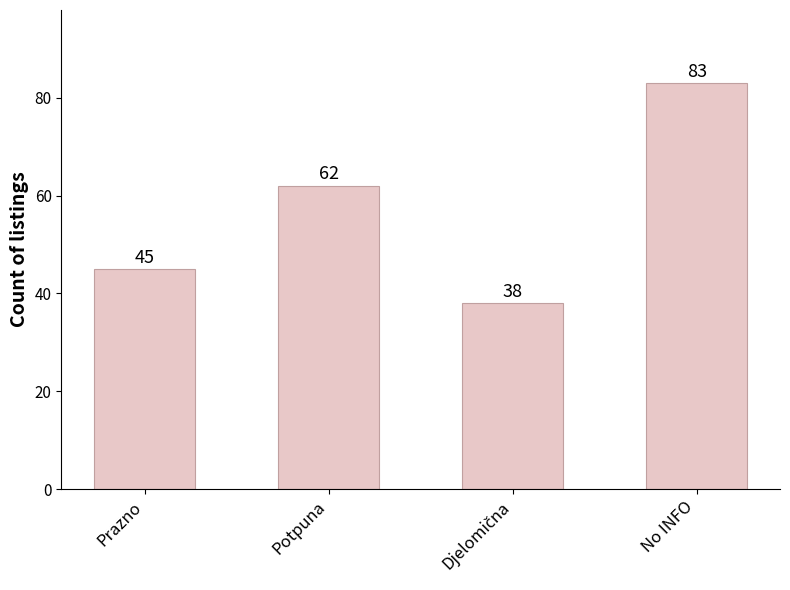

Reading right to left, what are all the values shown in this chart?

83	38	62	45